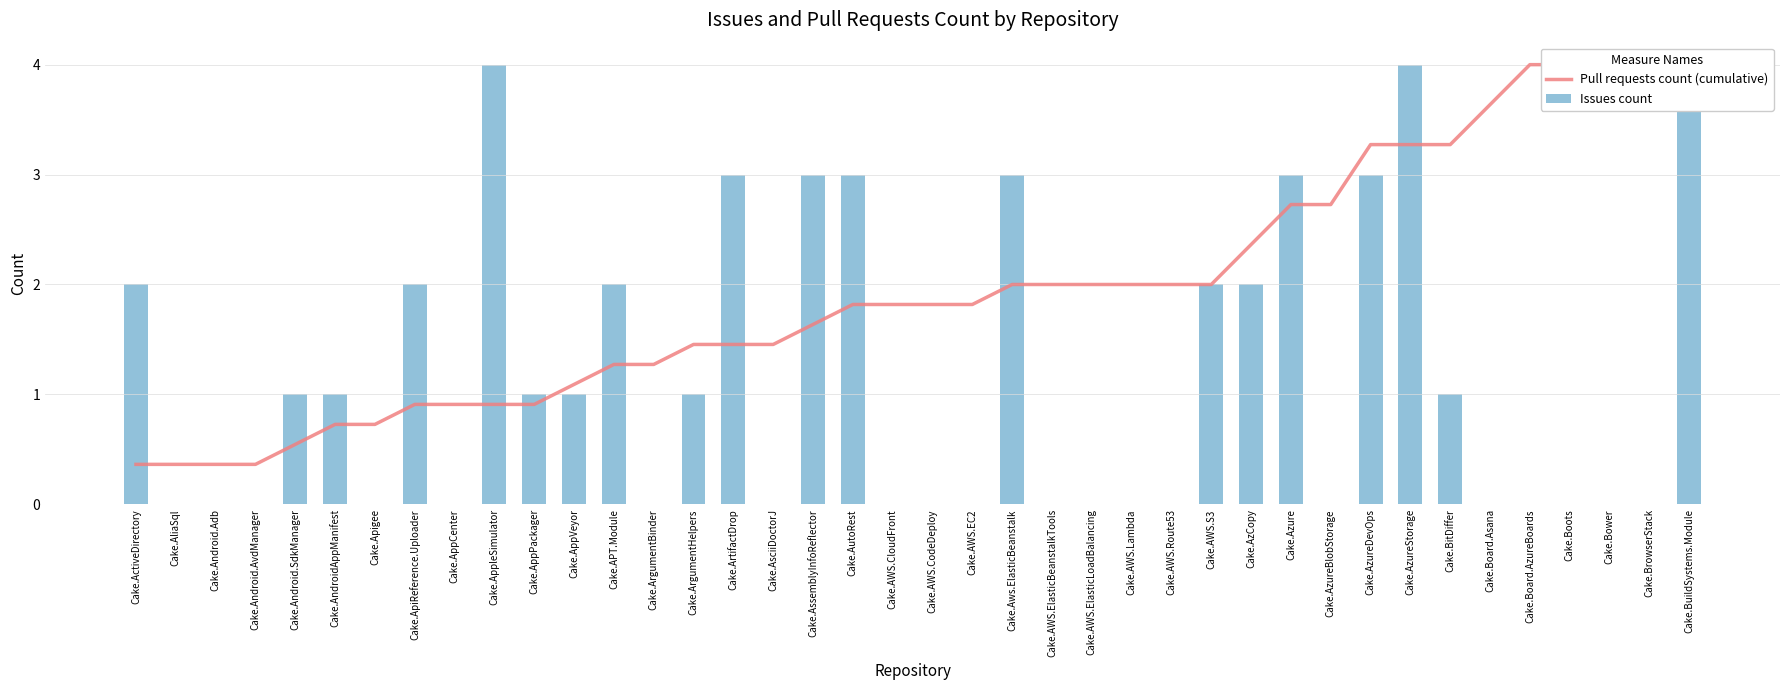

How many data points in Issues count are less than 1?

20